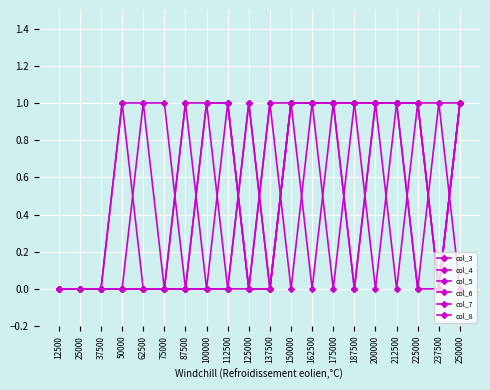

Count the number of data series in this chart.

6